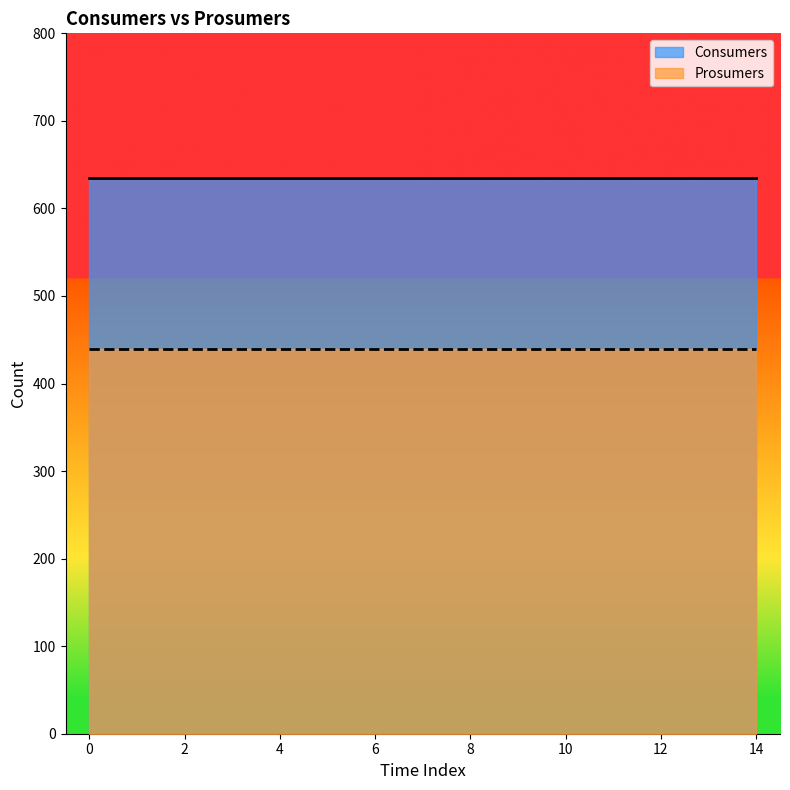

Count the number of categories in the chart.

15